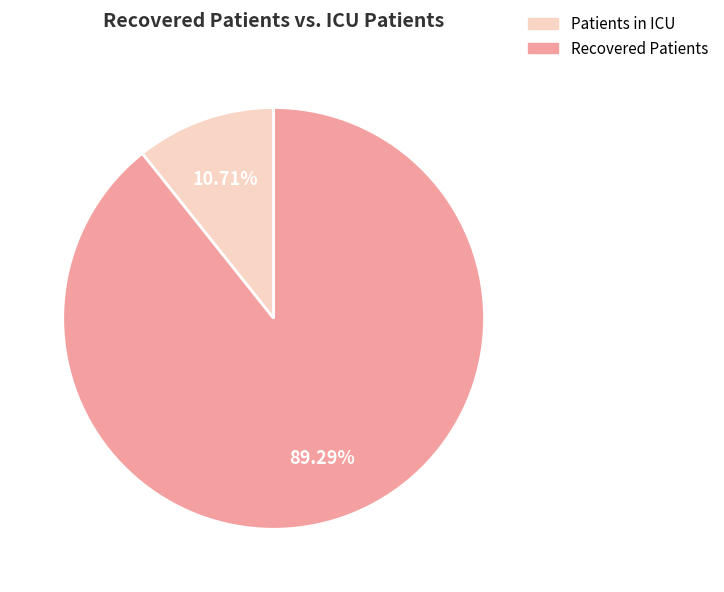

Which has a higher value, Patients in ICU or Recovered Patients?

Recovered Patients